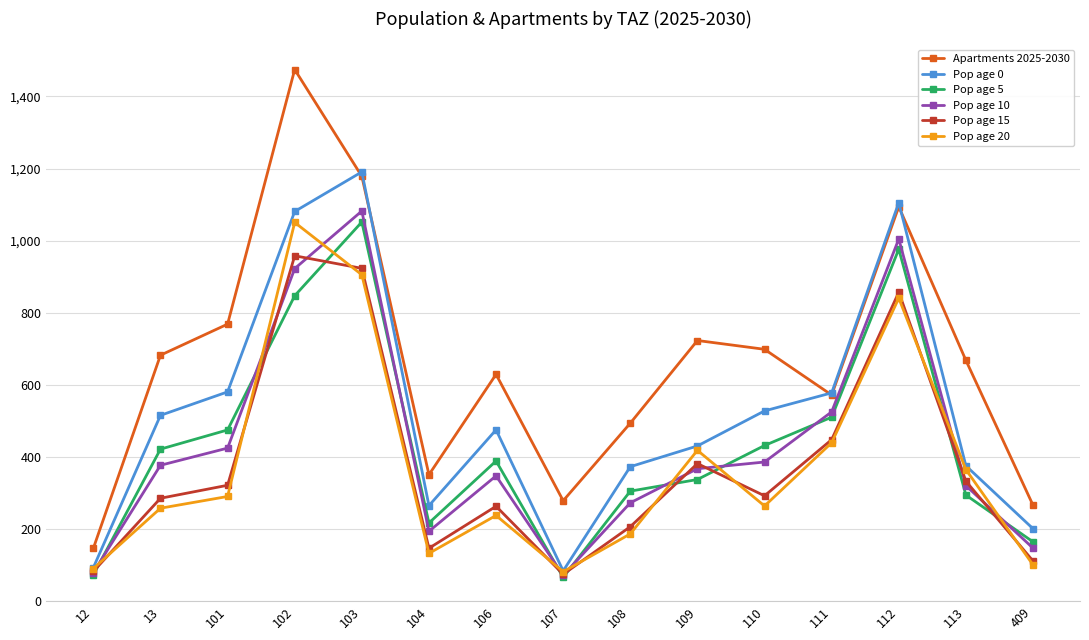

What is the total value across all series at 113?

2355.4